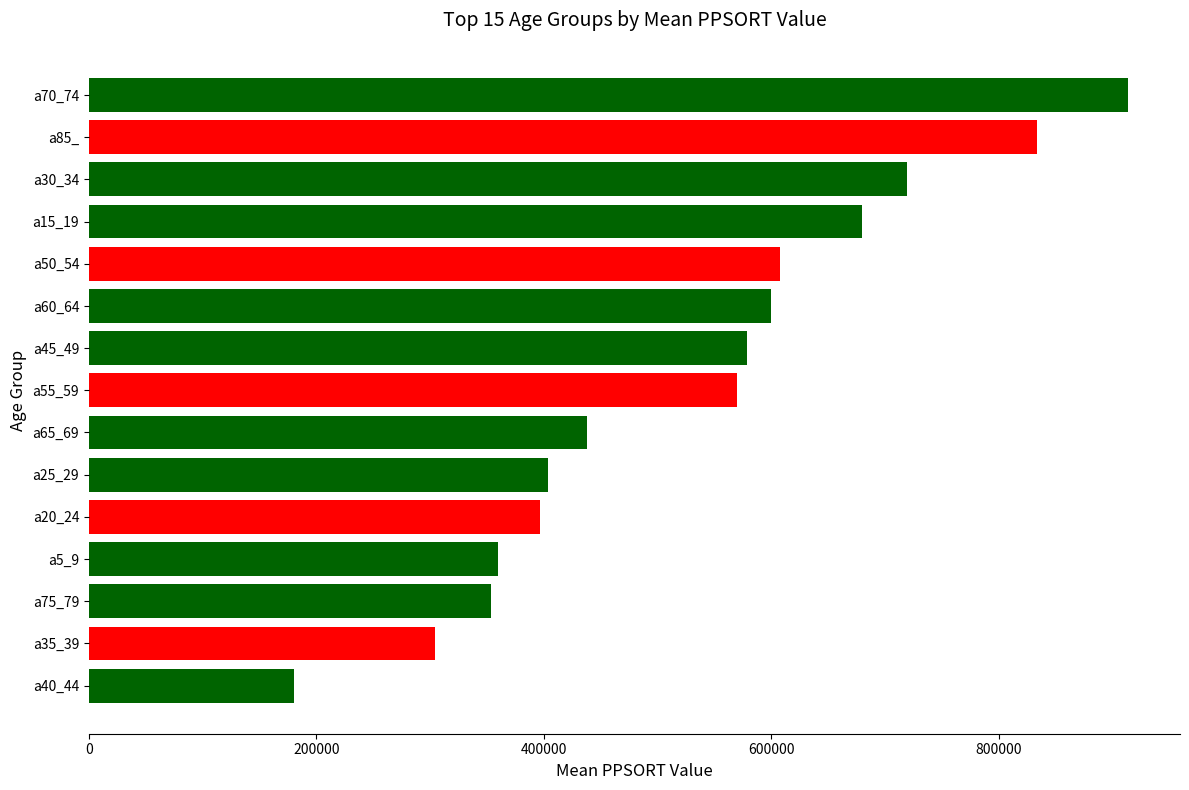

Between a85_ and a5_9, which is larger?

a85_